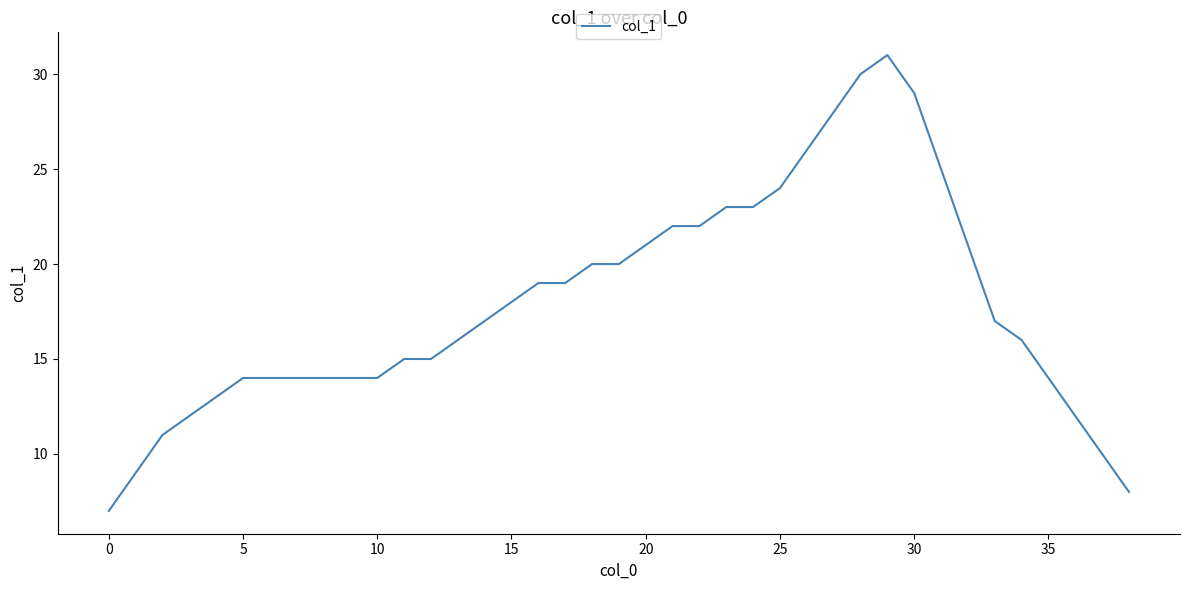

What is the minimum value shown in the chart?

7